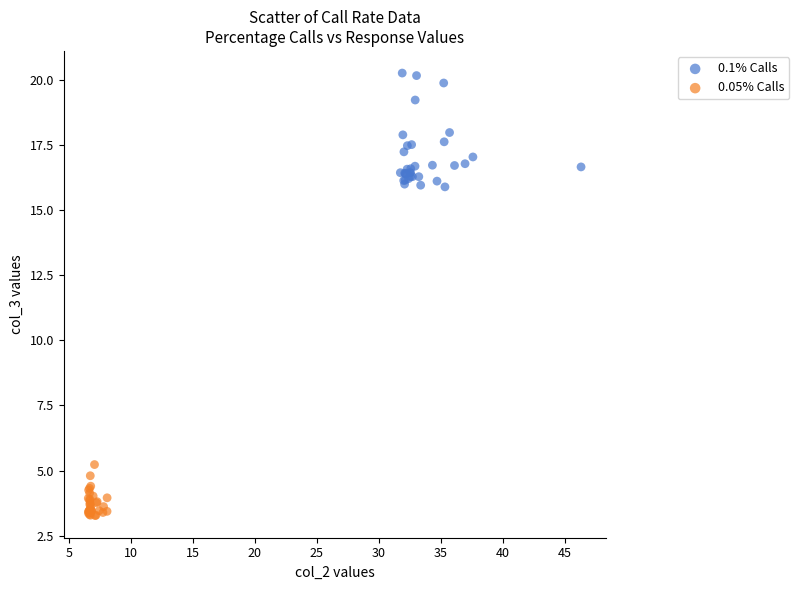

Which series has the largest Y range (max minus min)?

0.1% Calls